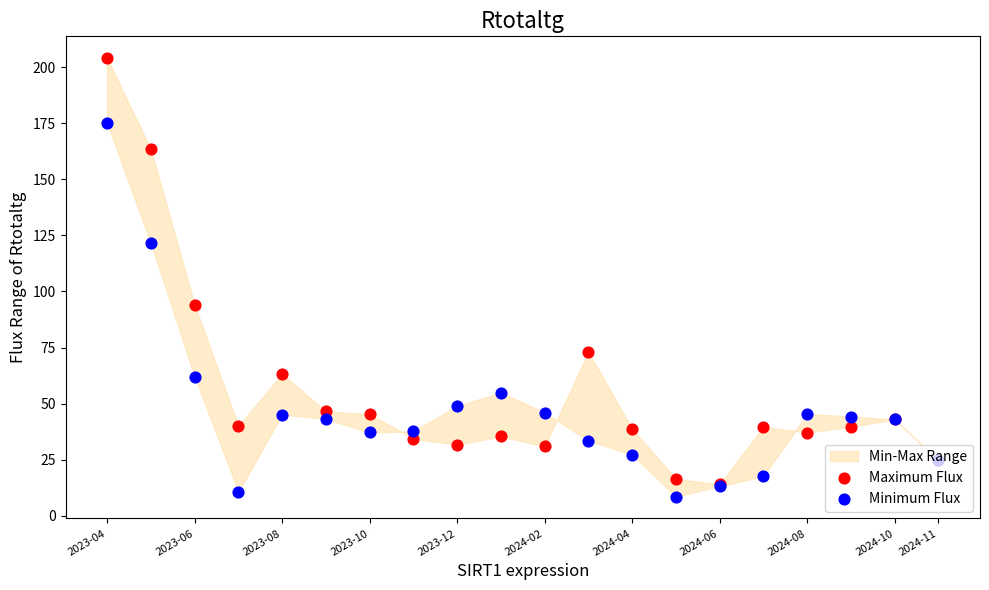

Is the value of Maximum Flux at 2024-10 greater than the value of Minimum Flux at 2024-08?

No